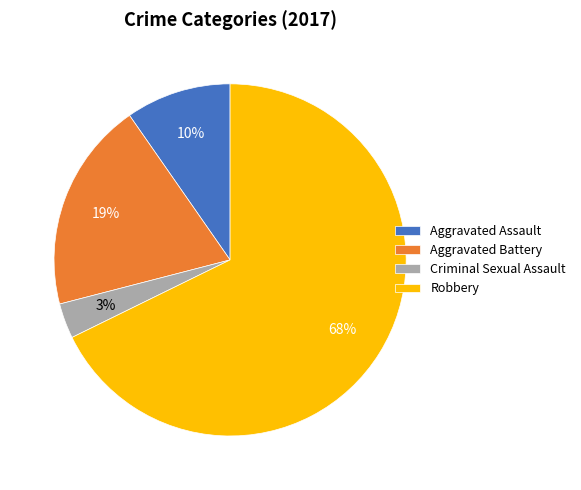

To the nearest percent, what percentage of the pie is Aggravated Battery?

19%